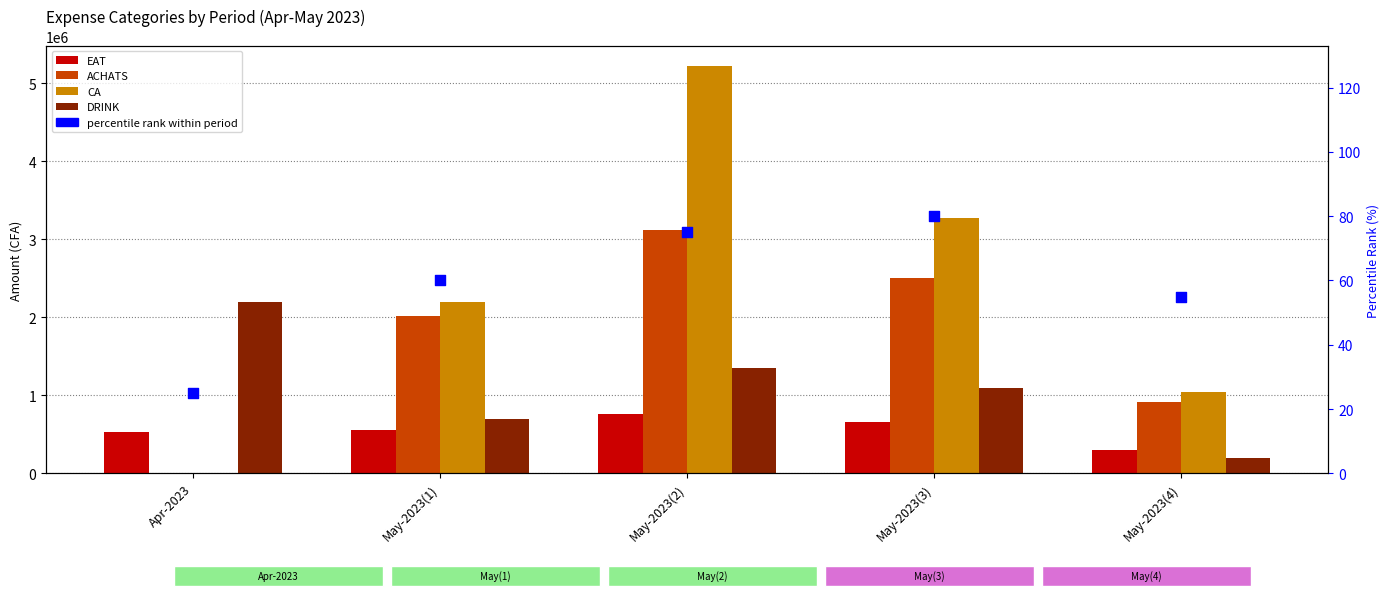

What is the total value across all series at May-2023(4)?

2446955